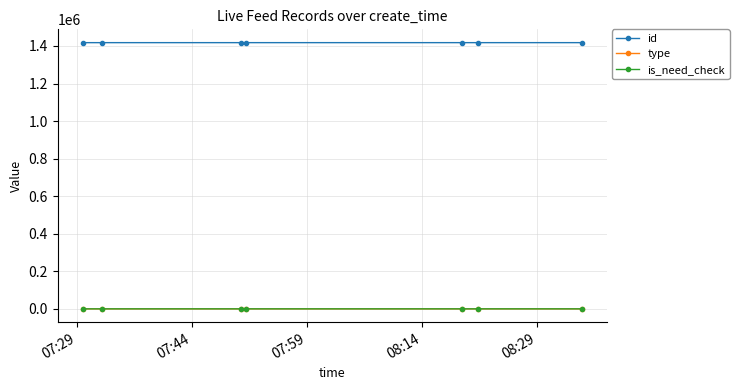

True or false: id and type cross at least once.

False